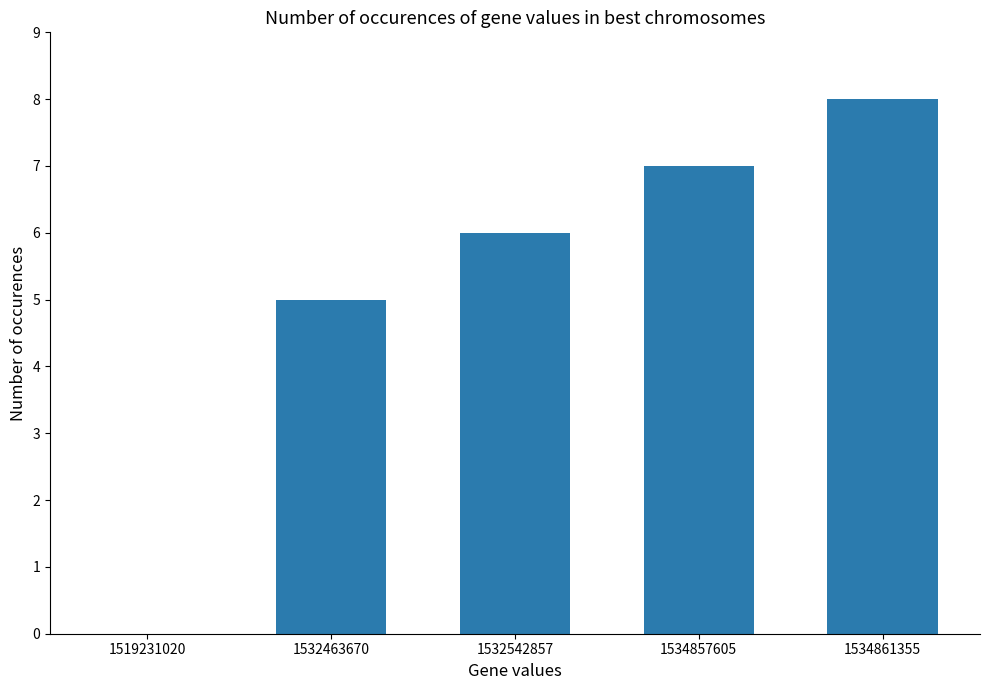

What is the change in value from 1532463670 to 1532542857?

+1